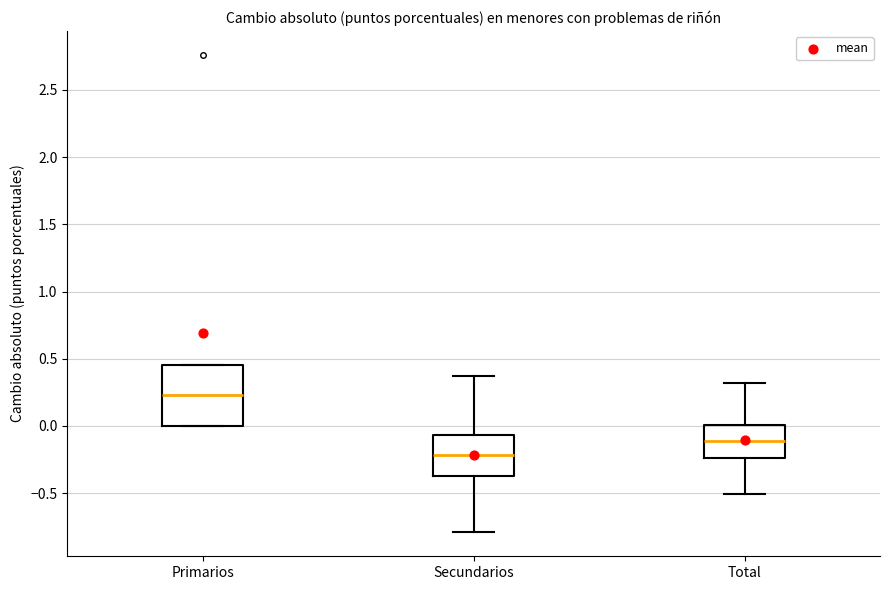

Where does the median line of the box for Primarios sit on the y-axis? The values are not printed on the chart, so give them approximately, as read against the axis.

0.25